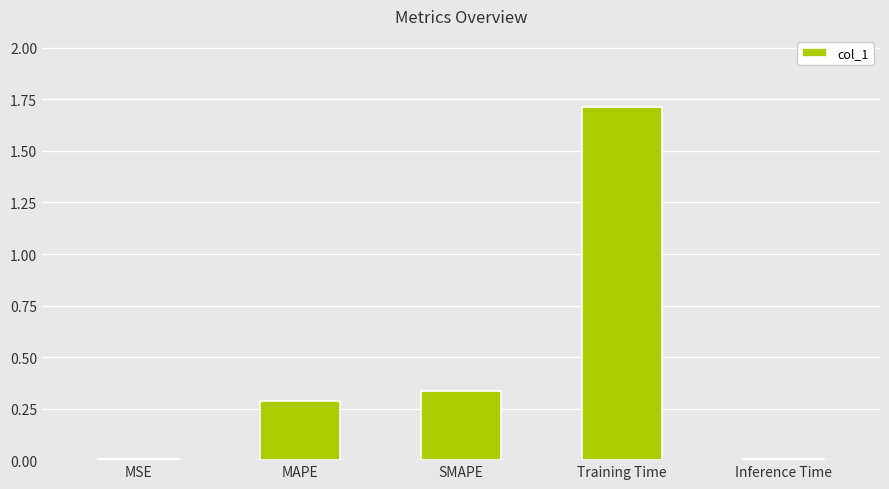

What is the greatest value displayed?

1.7